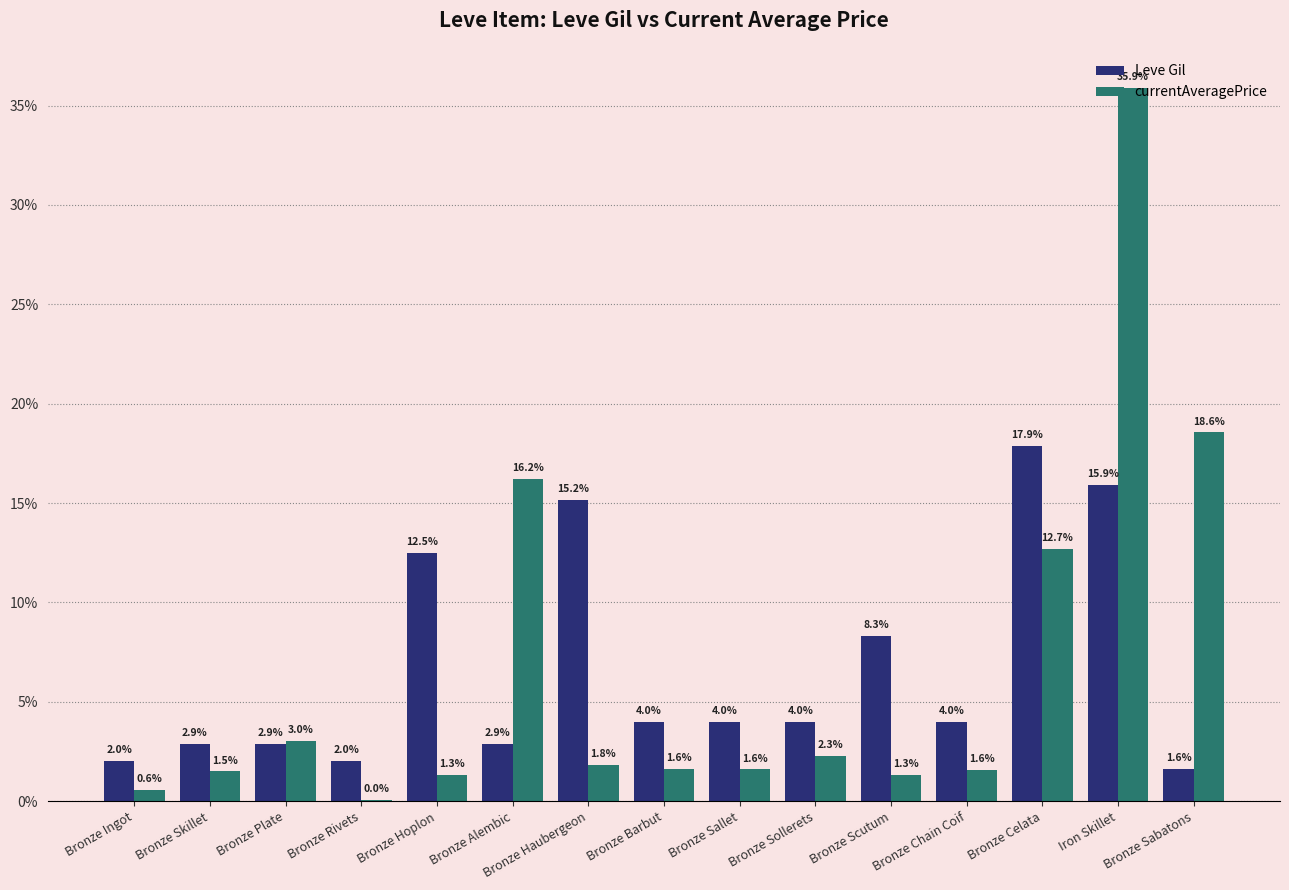

True or false: Leve Gil has a value of 4.0 at Bronze Sollerets.

True